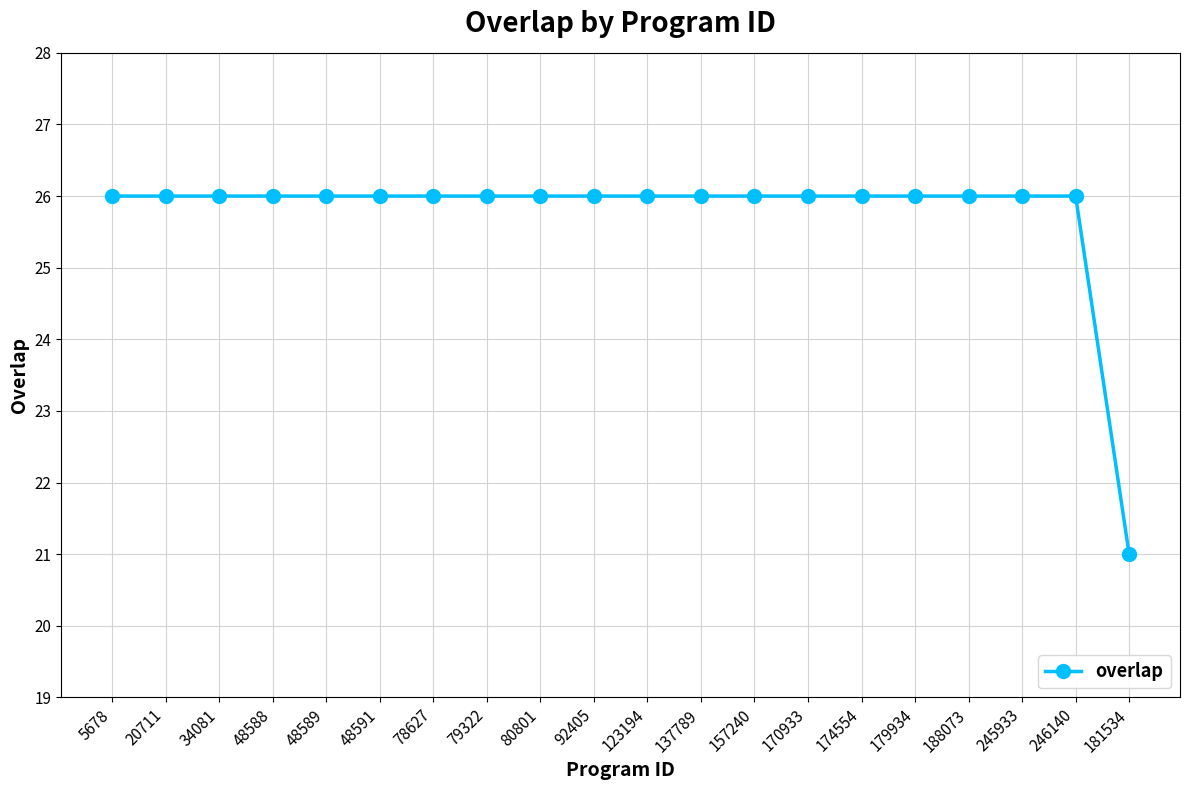

What is the average value?

26